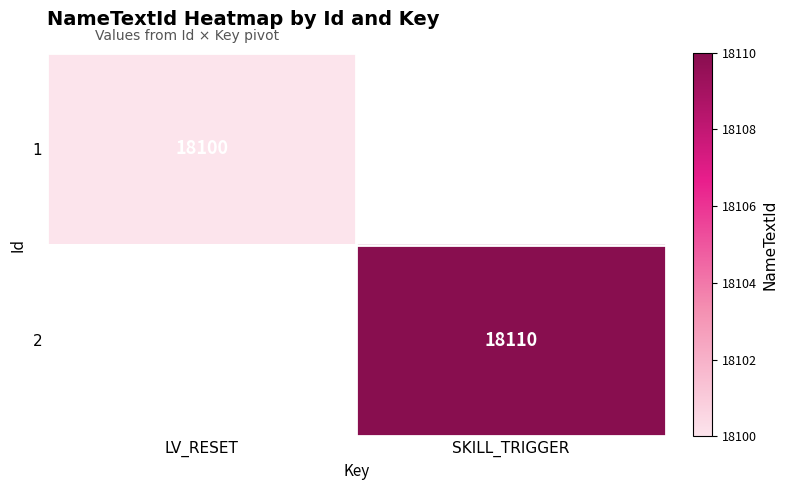

The 1 series shows 25492 at LV_RESET. True or false?

False